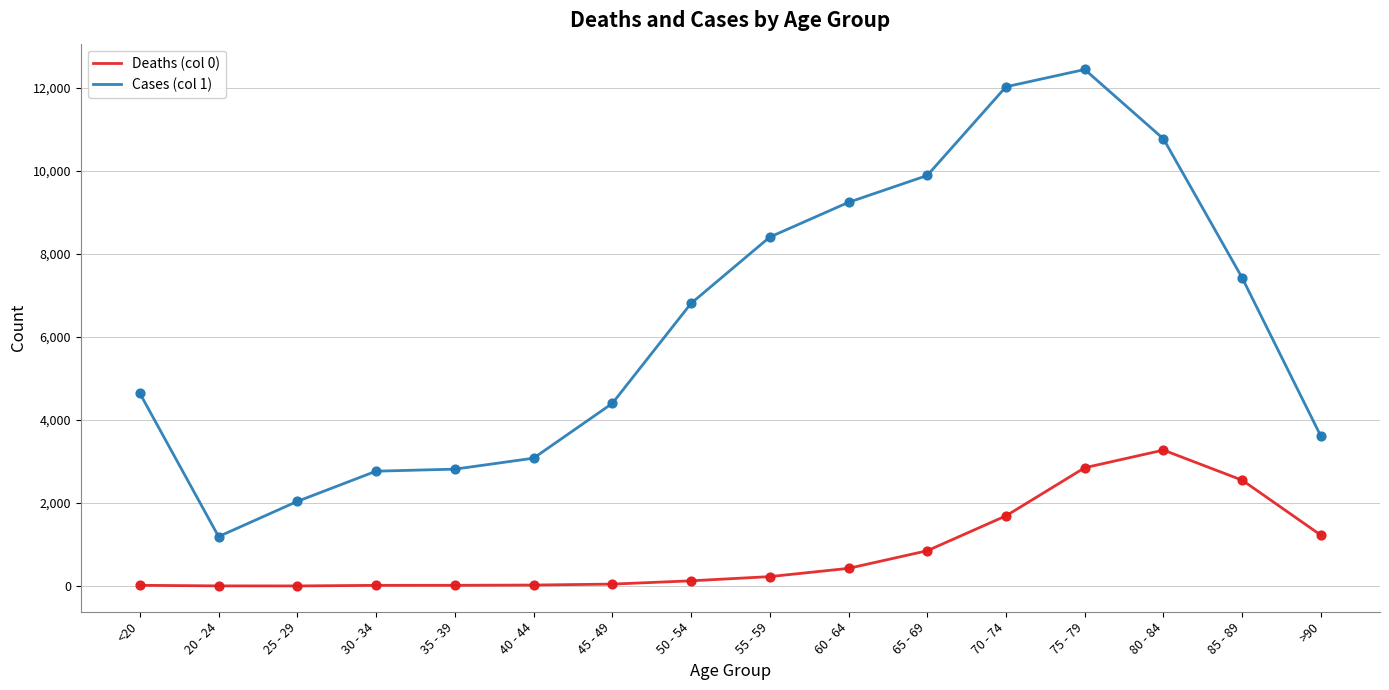

Which series has the largest total across all categories?

Cases (col 1)